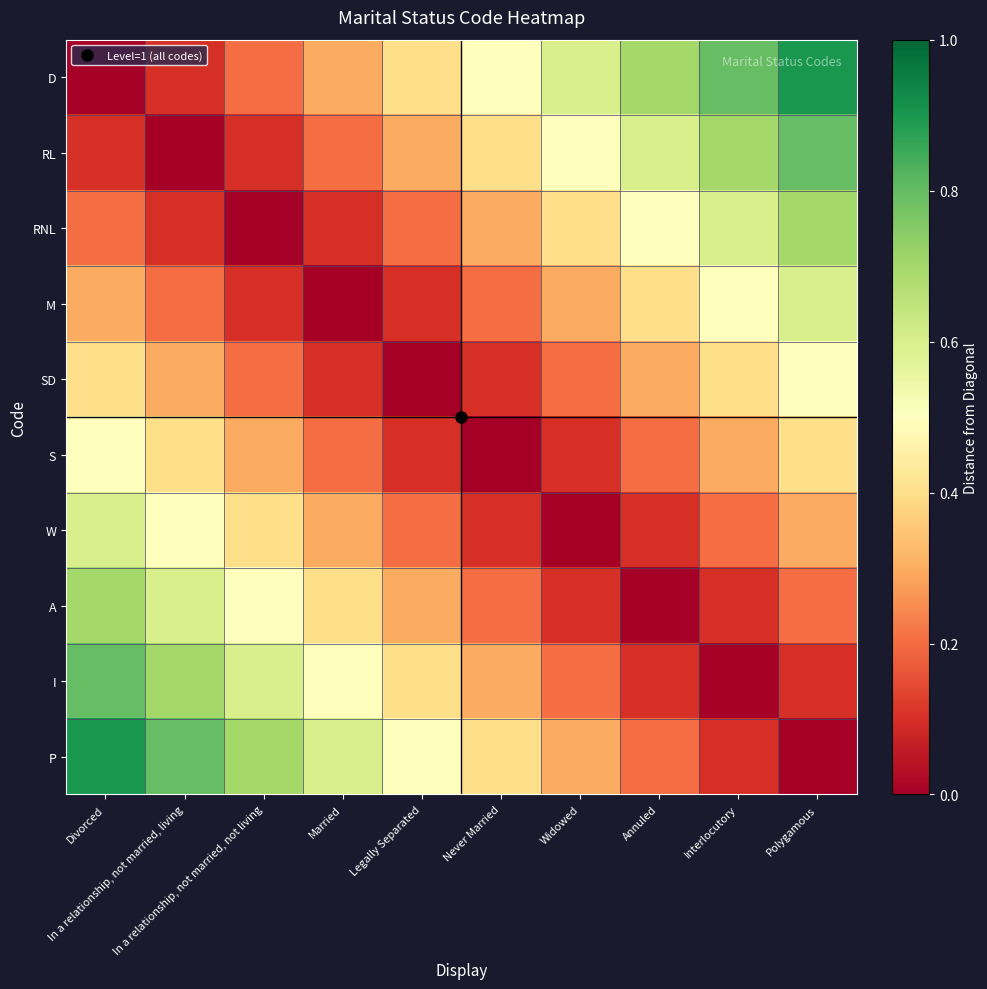

At Polygamous, list the series in order from smallest to largest.

P, I, A, W, S, SD, M, RNL, RL, D